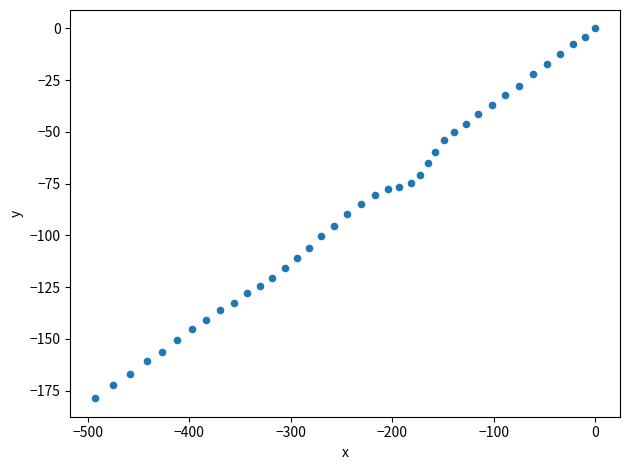

What is the range of X values (max minus min)?

492.8